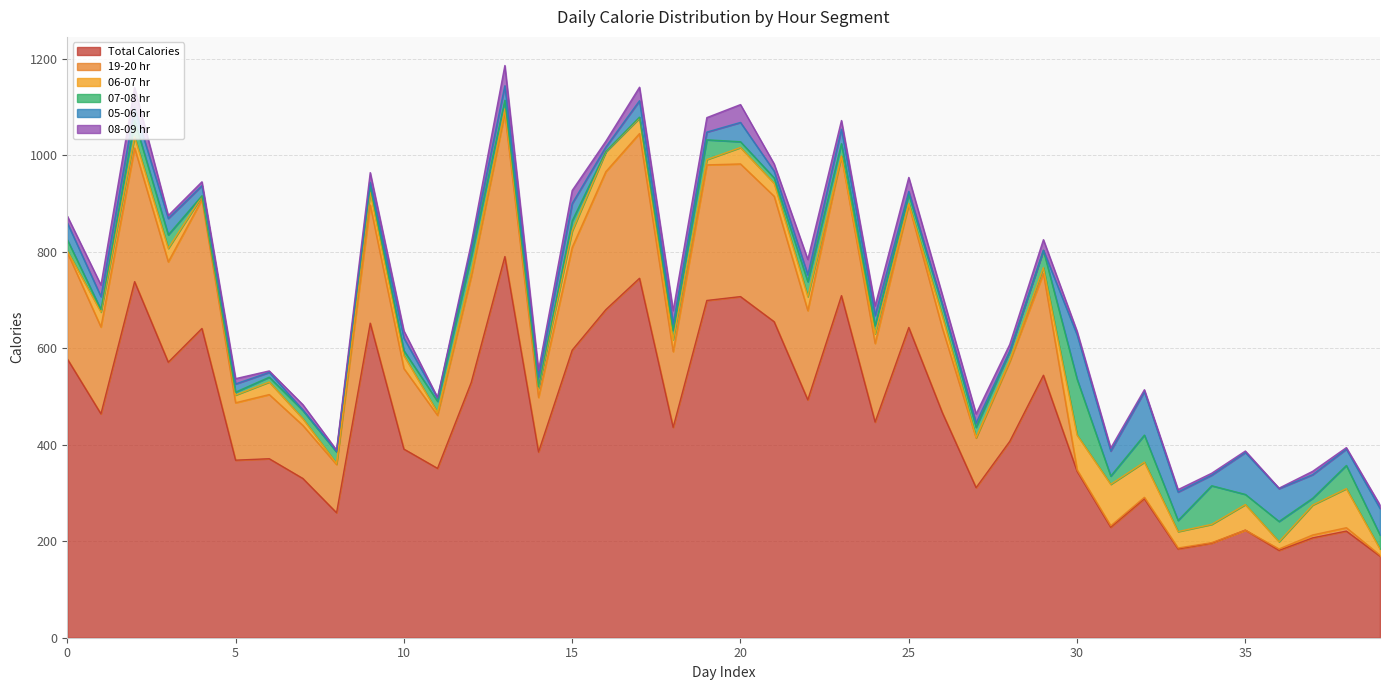

True or false: 07-08 hr and 06-07 hr intersect in this chart.

True